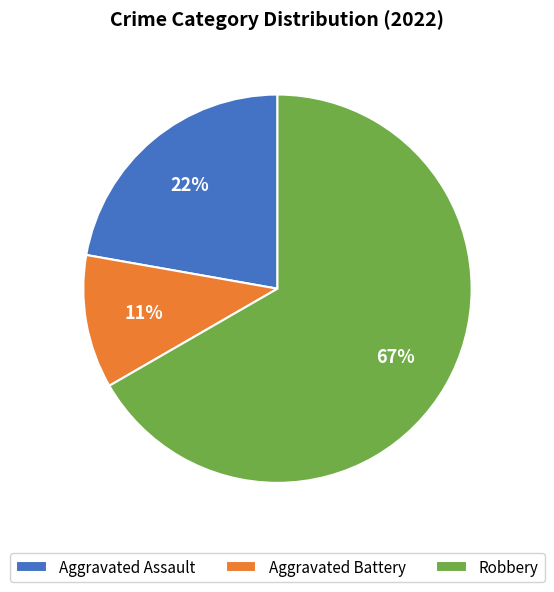

Between Robbery and Aggravated Assault, which is larger?

Robbery